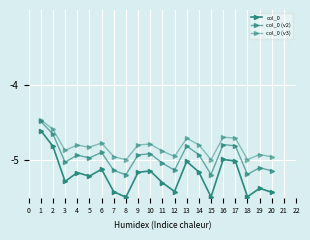

What is the average value of the col_0 series?

-5.2